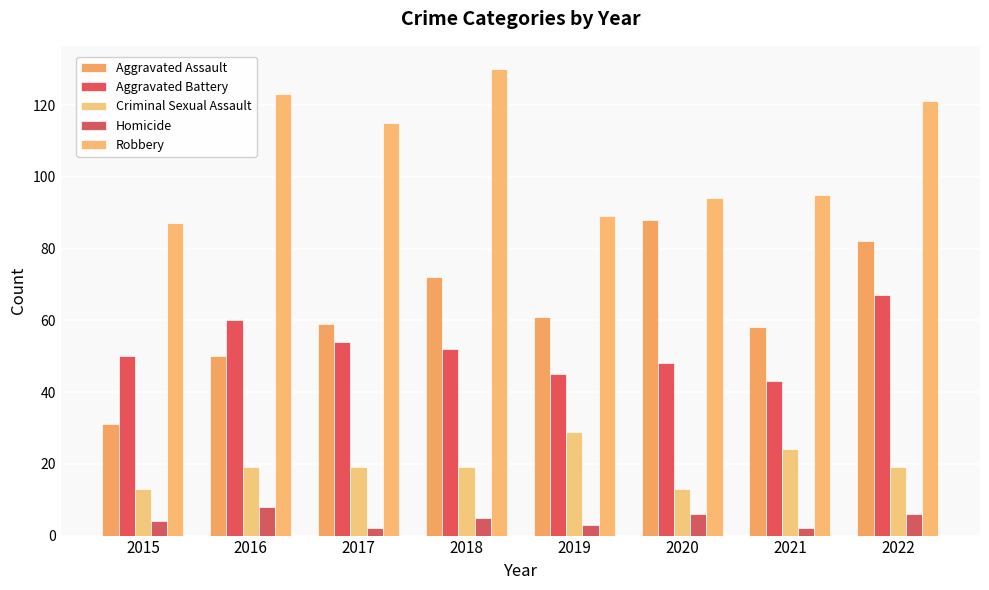

What is the maximum value shown in the chart?

130